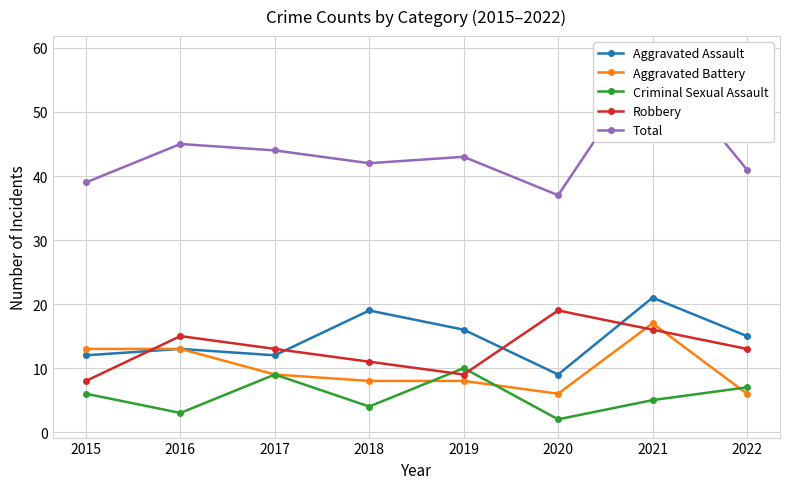

True or false: Aggravated Assault and Aggravated Battery intersect in this chart.

False